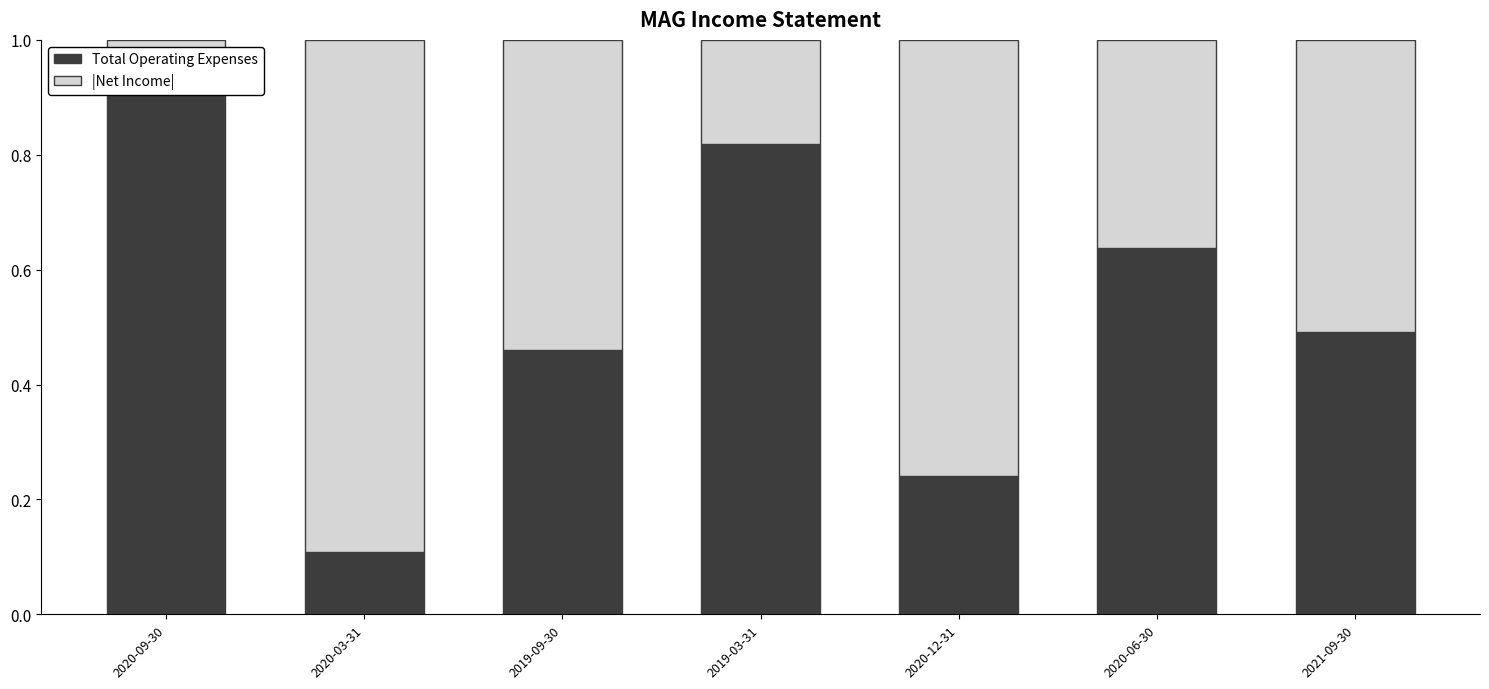

What position from the right is 2020-12-31?

3